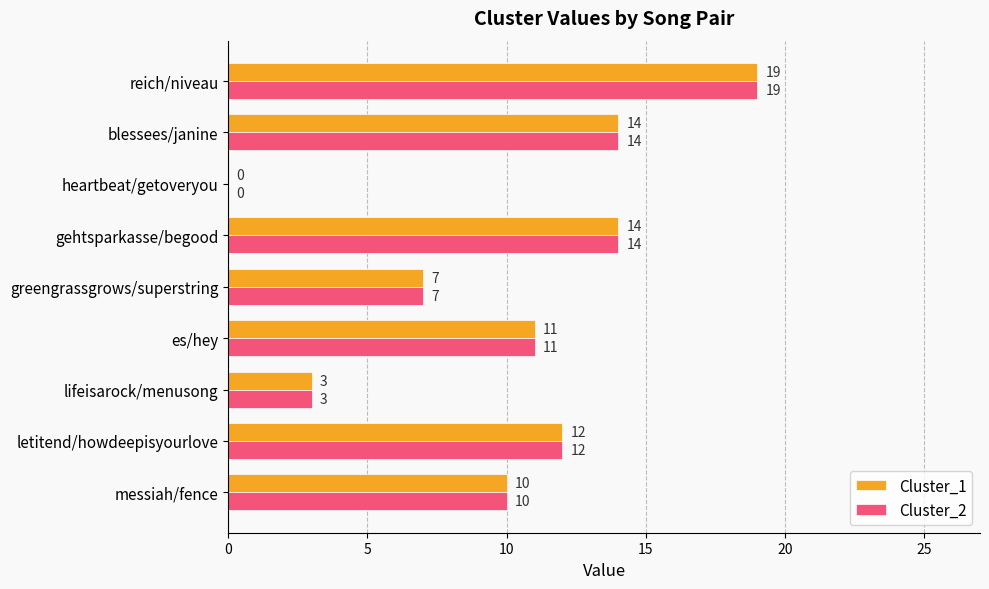

What is the sum of the Cluster_1 values at letitend/howdeepisyourlove and reich/niveau?

31